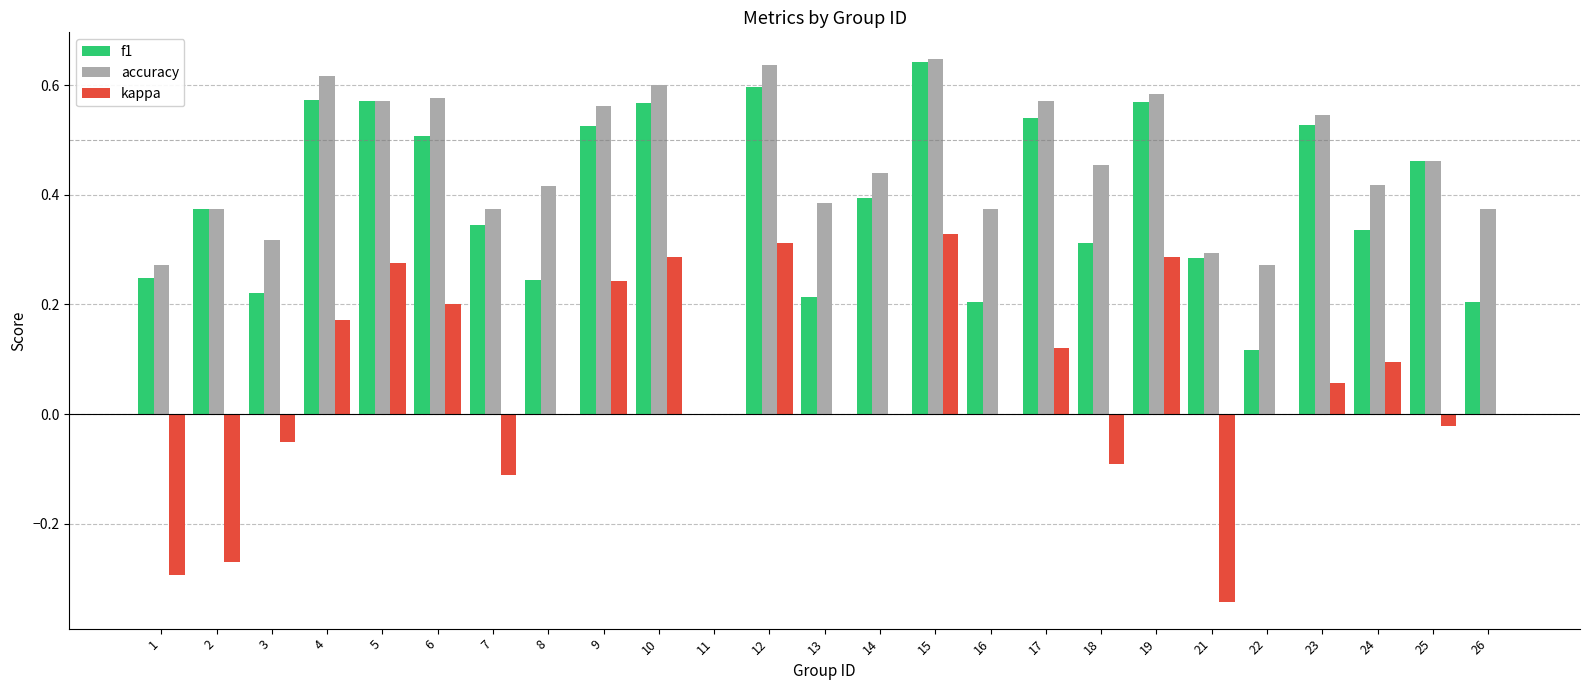

At which label does f1 reach its peak?

15